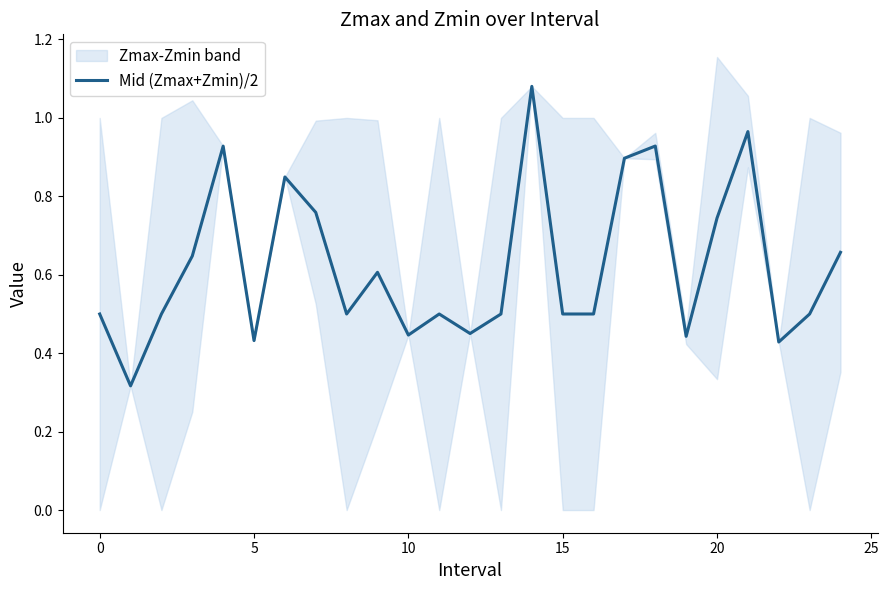

What is the greatest value displayed?

1.1